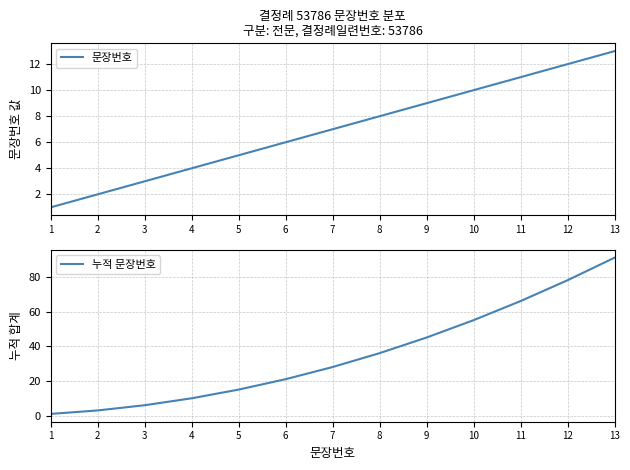

List the series in order of their peak value, lowest first.

문장번호, 누적 문장번호